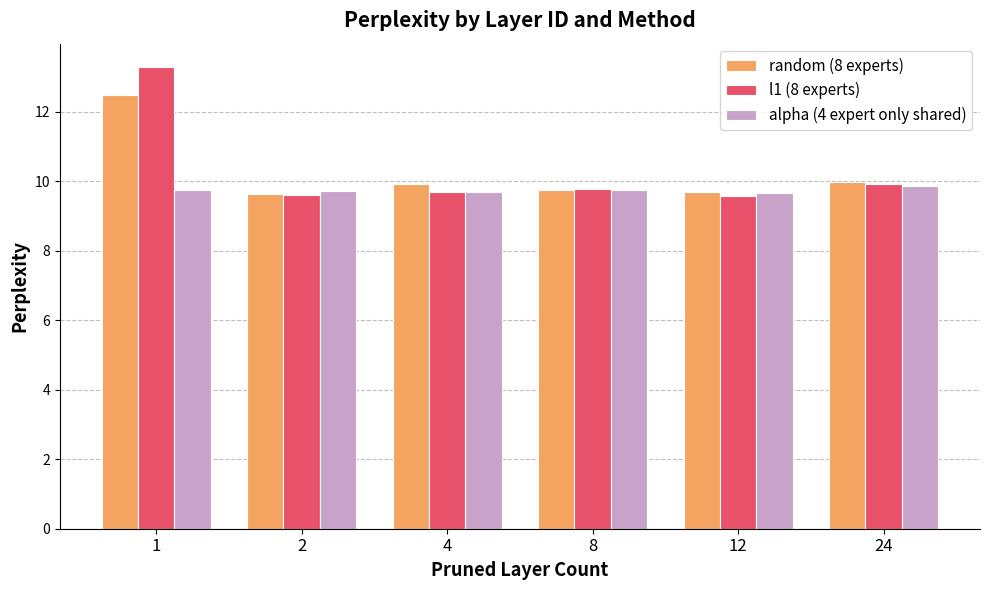

What is the difference between the highest and lowest values at 24?

0.1